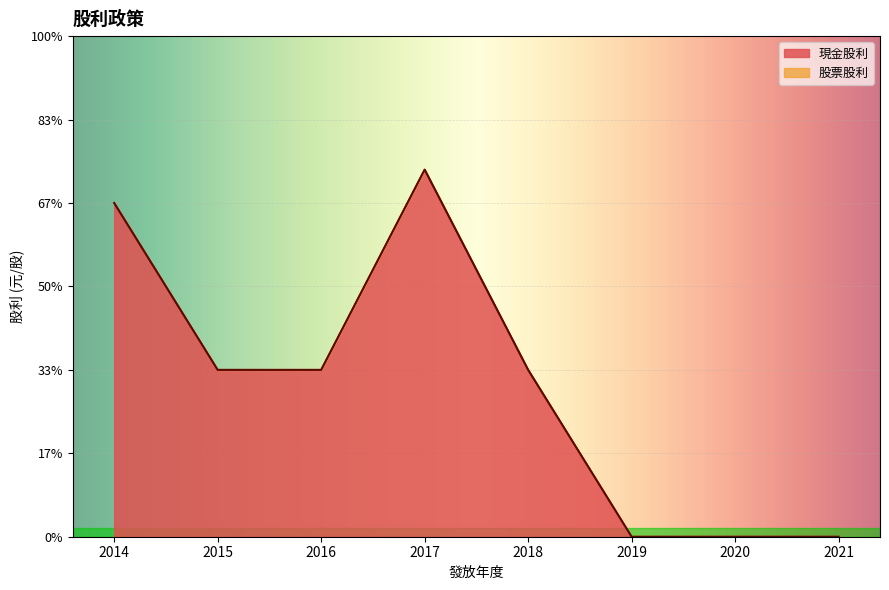

Rank the categories by 現金股利 value from lowest to highest.

2021, 2020, 2019, 2018, 2016, 2015, 2014, 2017